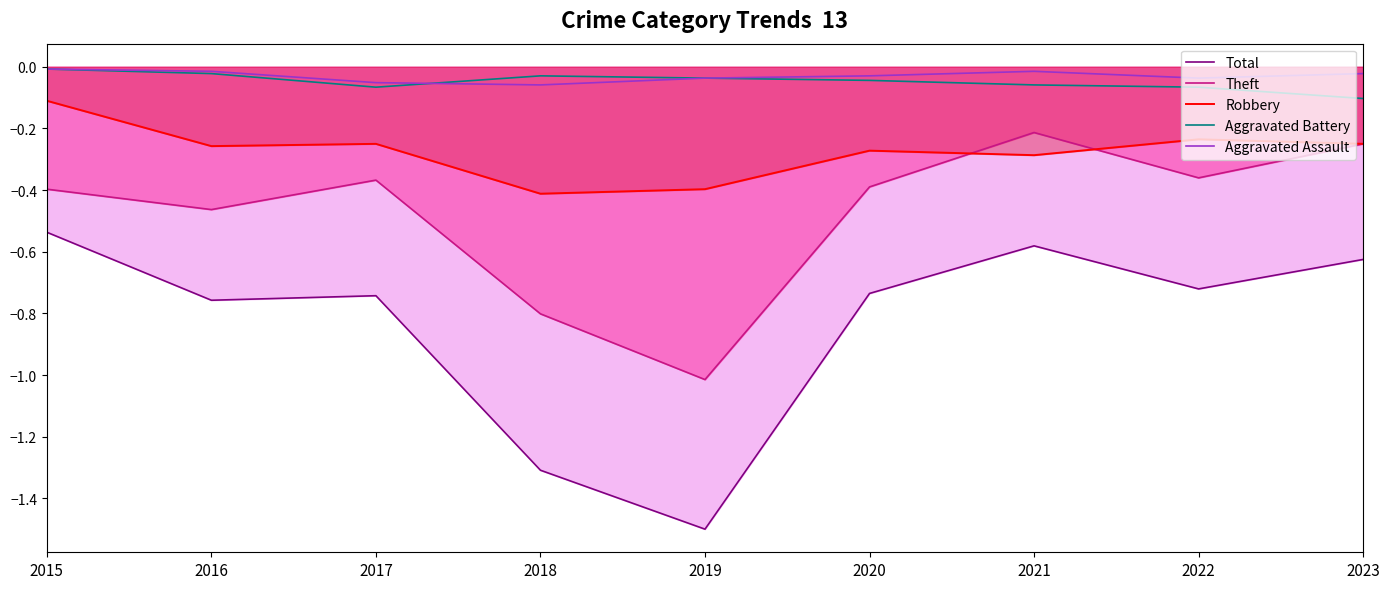

In Total, how many points are lower than both neighbors (excluding endpoints)?

3